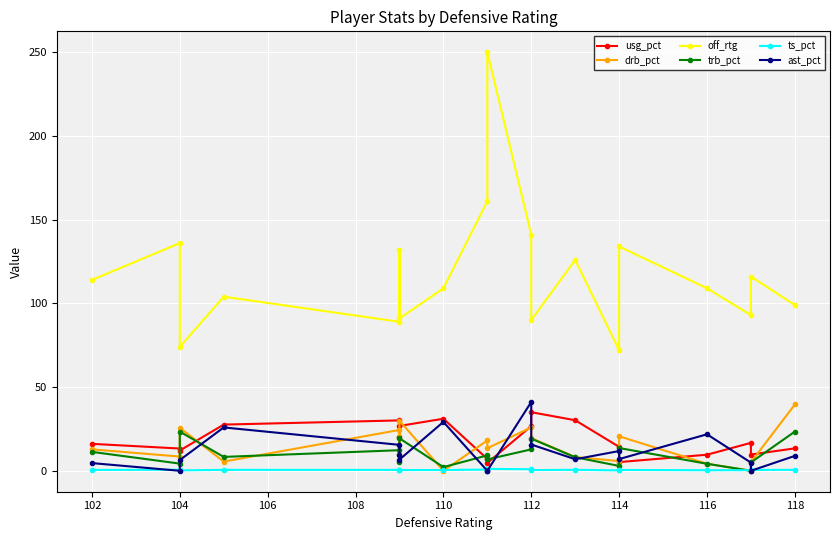

Which series has the largest range (max minus min)?

off_rtg